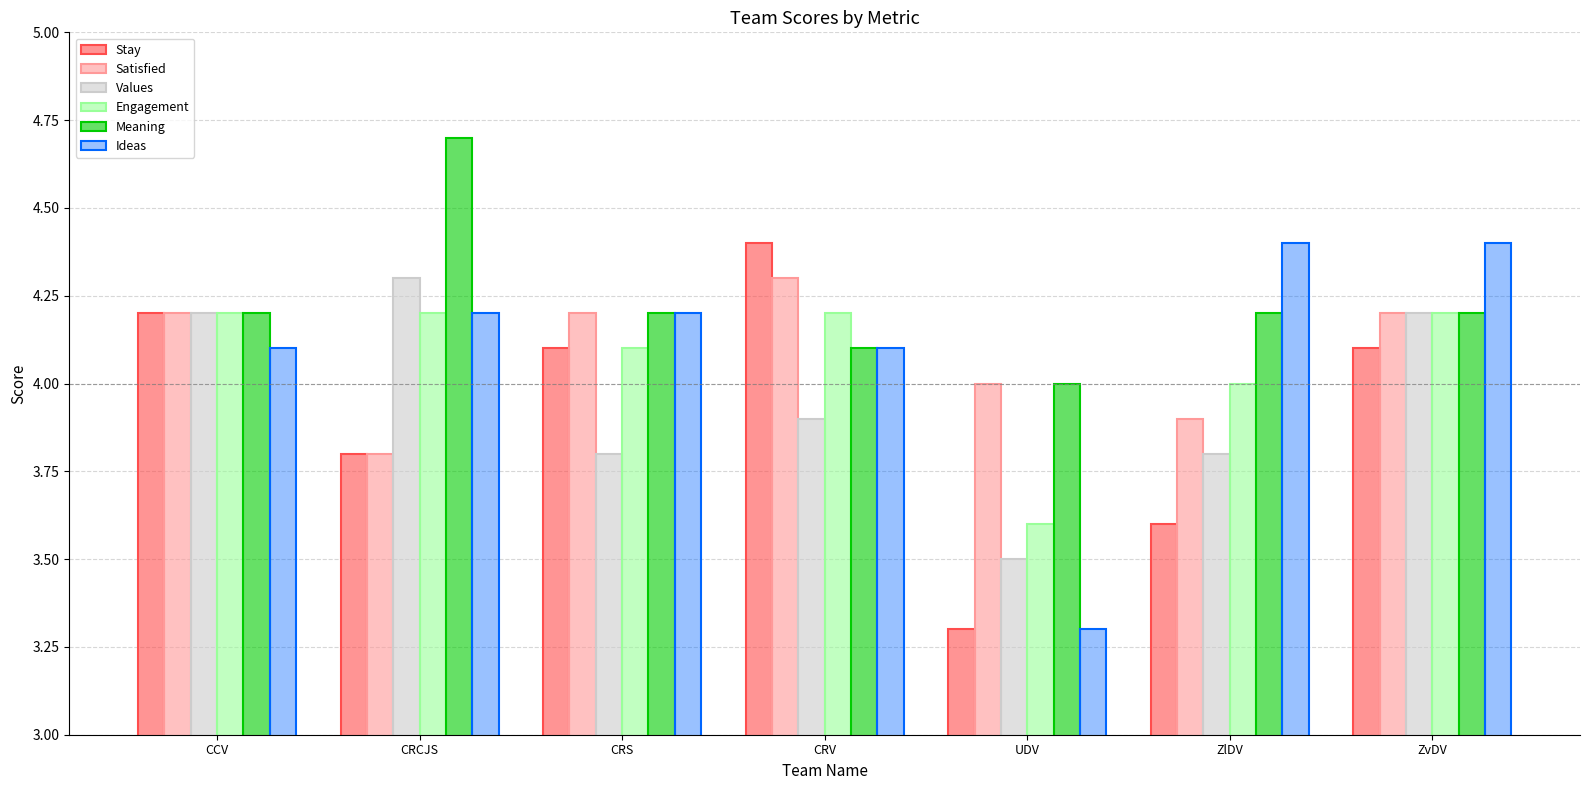

Are the bars horizontal?

No